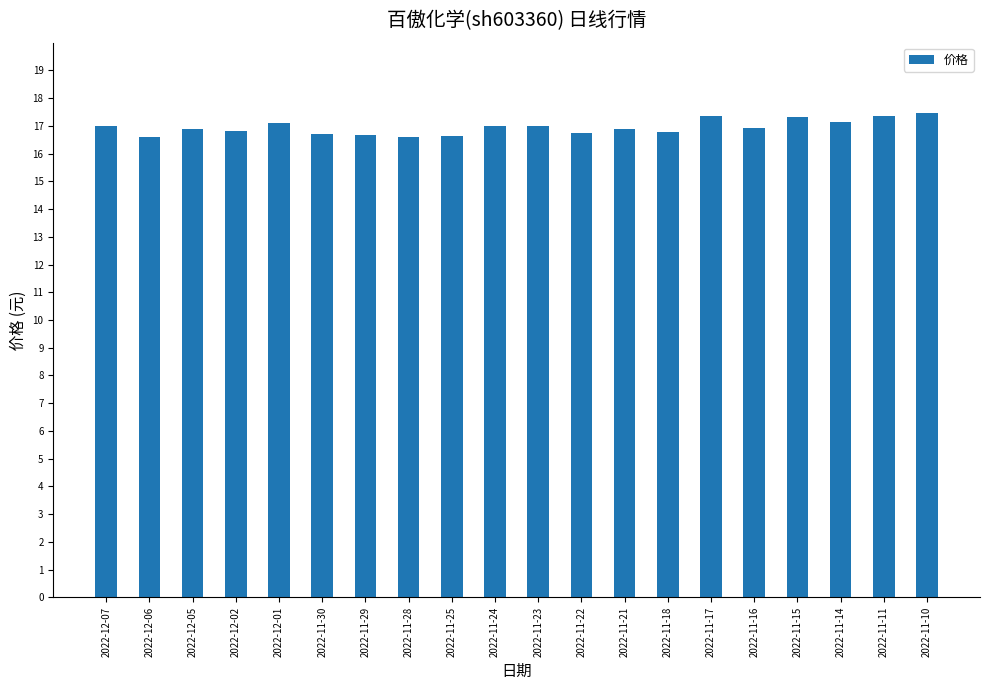

What is the minimum value shown in the chart?

16.6